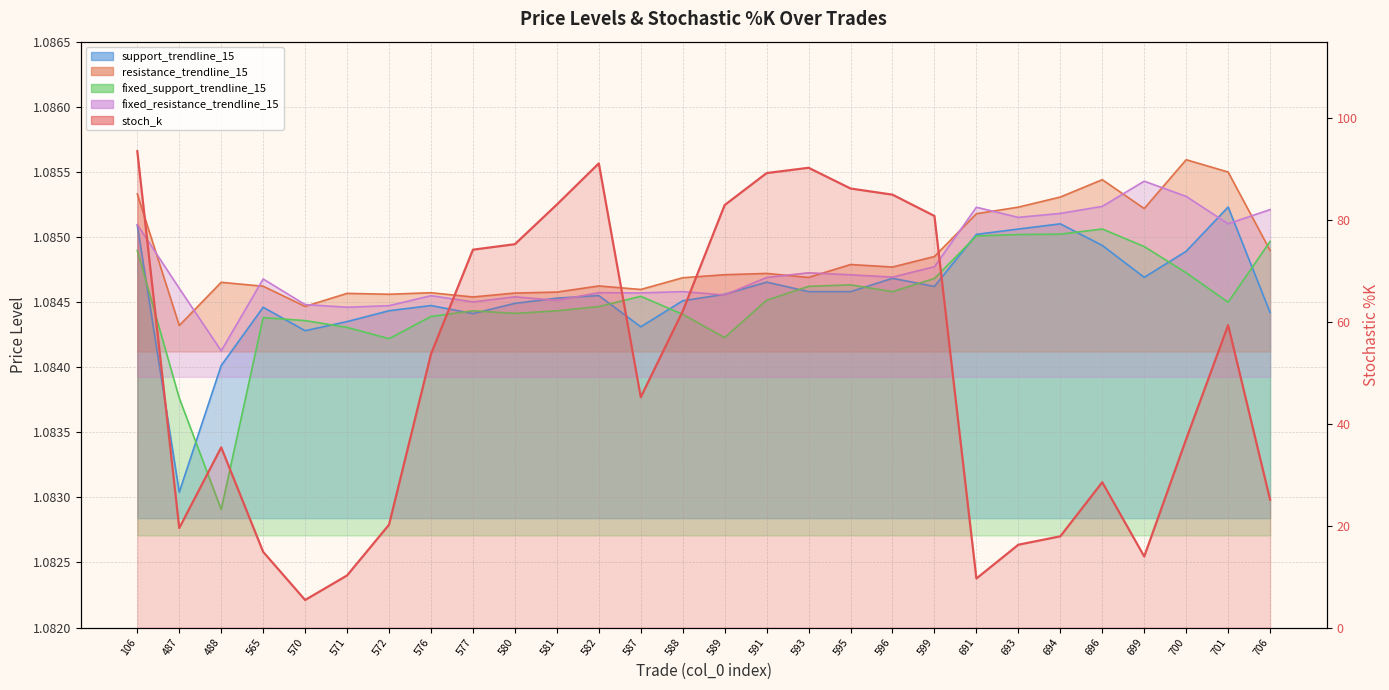

Is the value of fixed_support_trendline_15 at 599 greater than the value of stoch_k at 570?

No